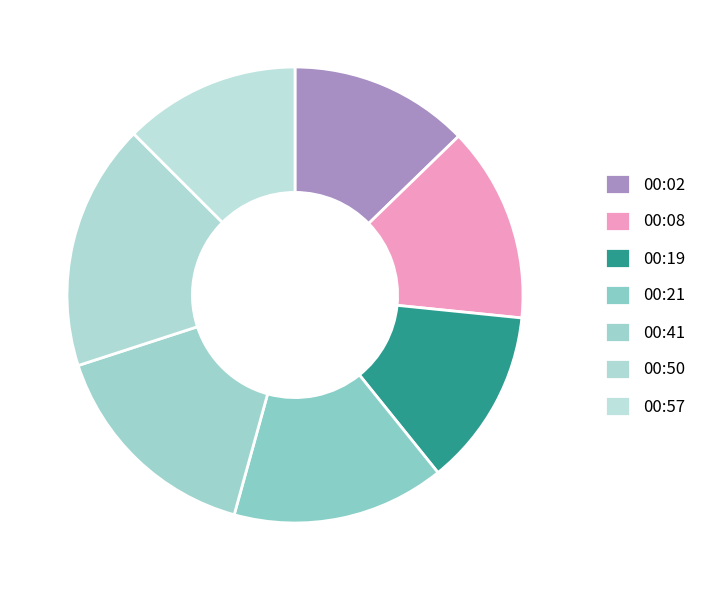

Which slice is the smallest?

00:57